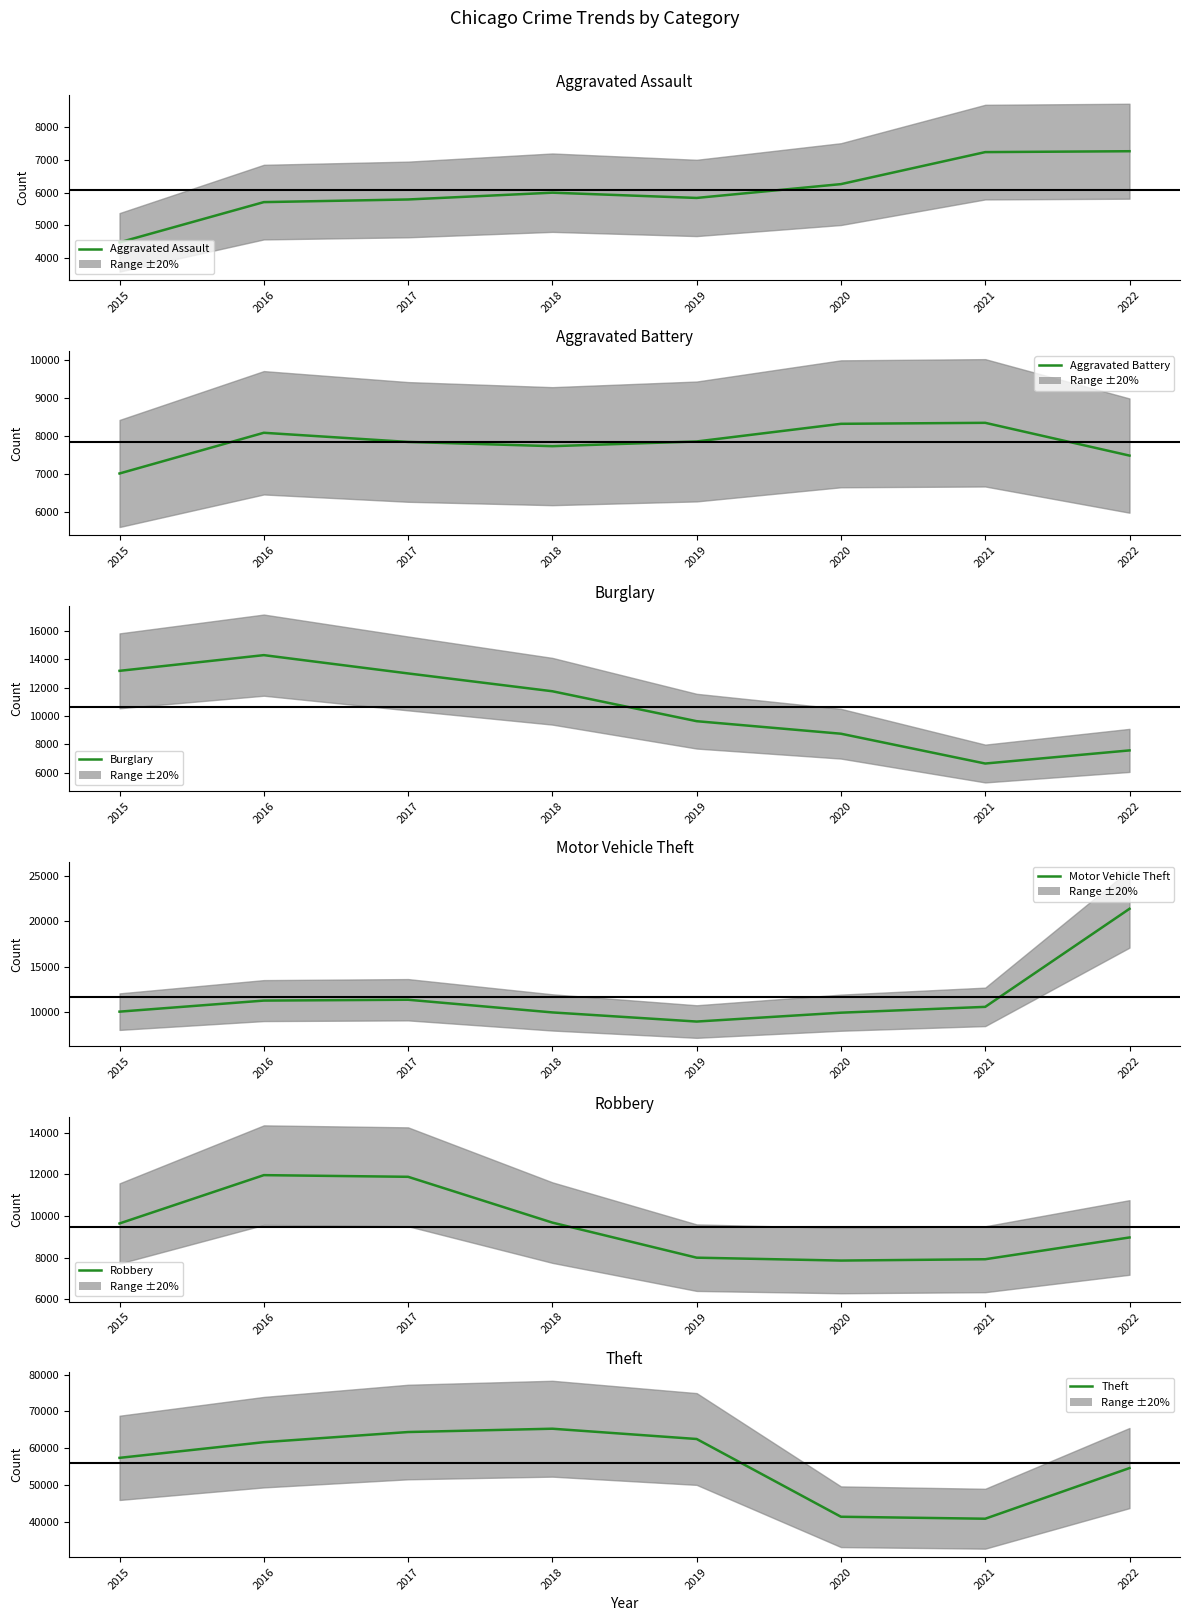

How many intersections are there between Burglary and Aggravated Battery?

2